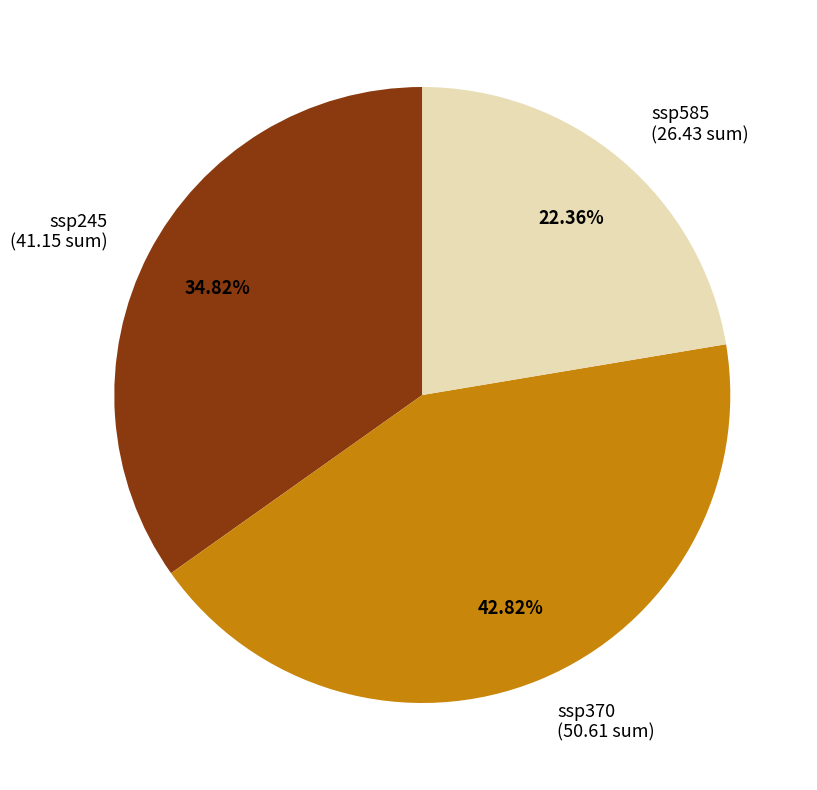

To the nearest percent, what is the difference between the largest and smallest slice percentages?

20%